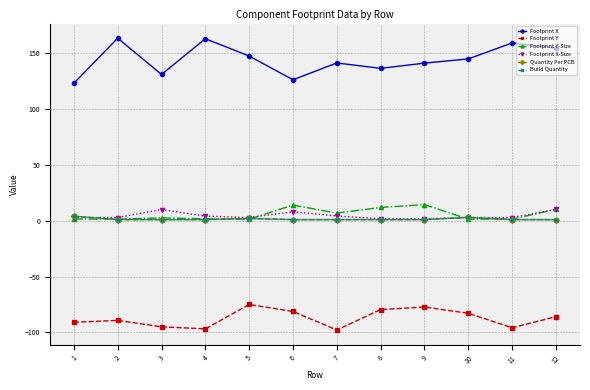

True or false: Build Quantity and Footprint Y cross at least once.

False